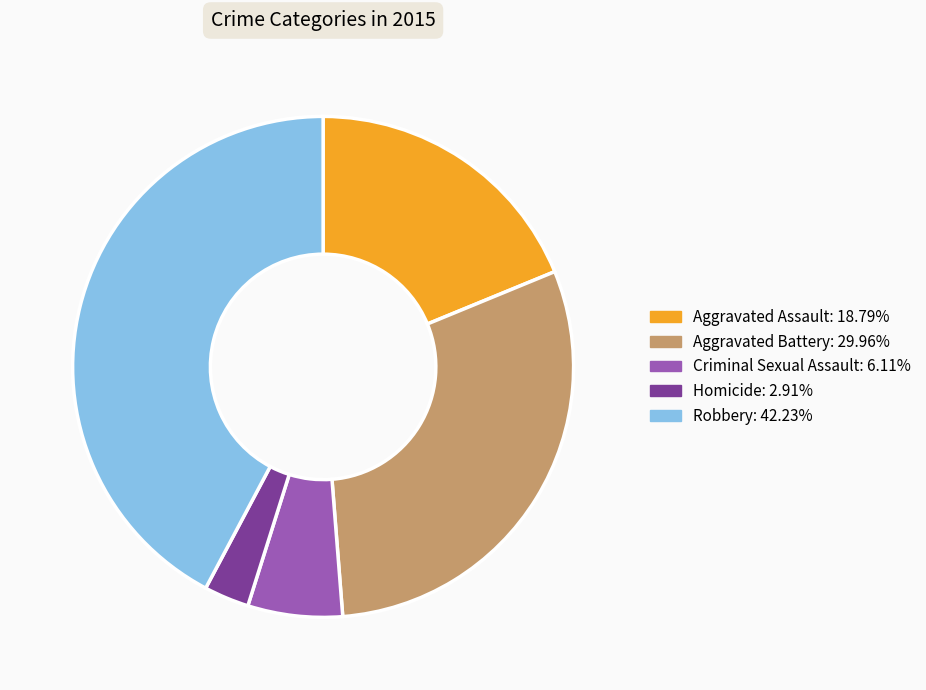

Which category has the smallest portion of the pie?

Homicide